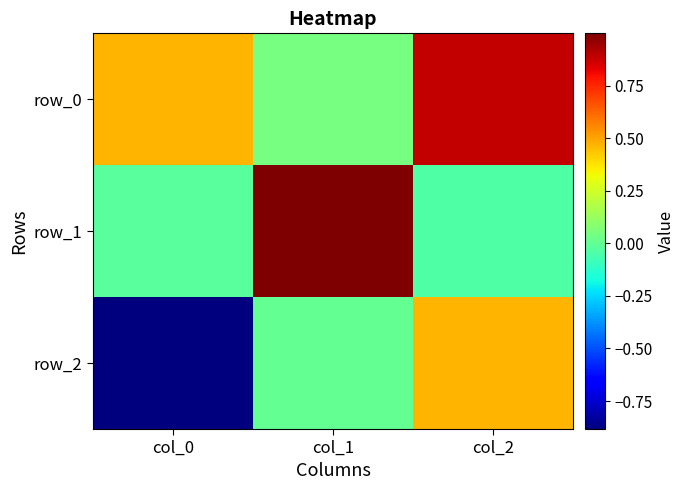

What is the sum of the row_0 values at col_0 and col_2?

1.4